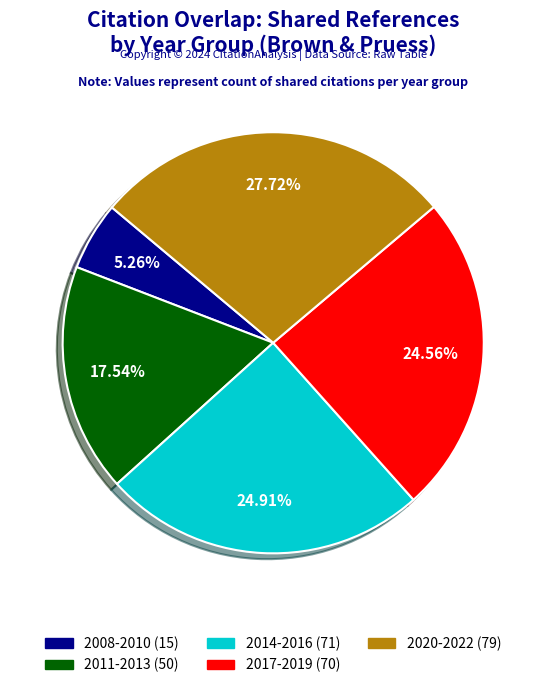

Is there any slice that represents more than half of the pie?

No